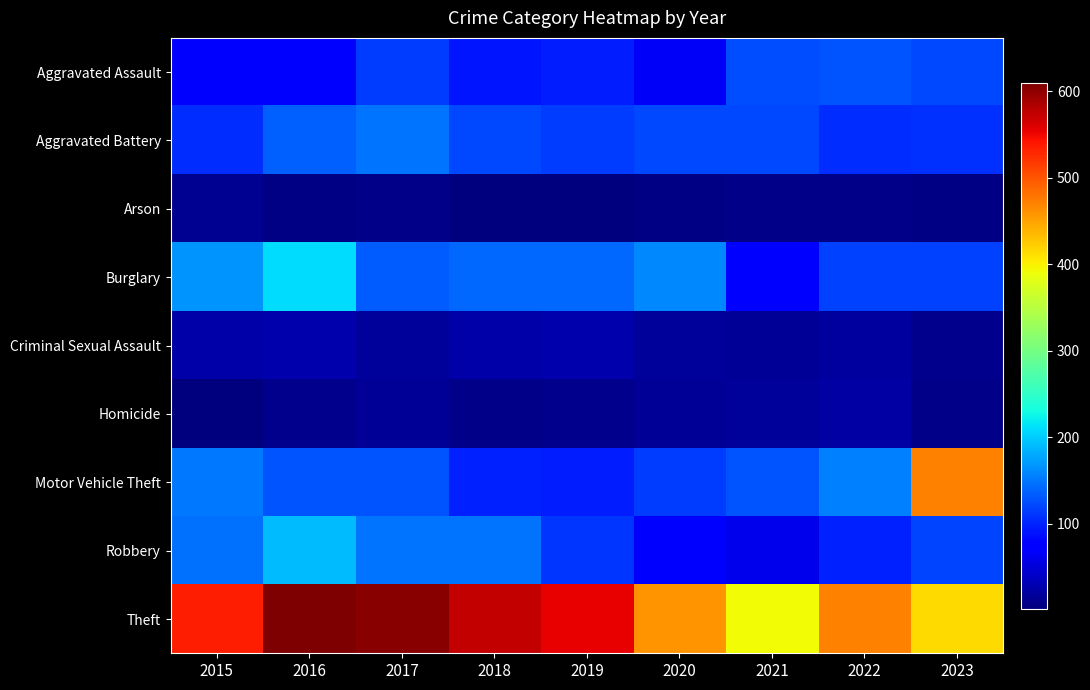

Which series has the widest spread of values?

Motor Vehicle Theft